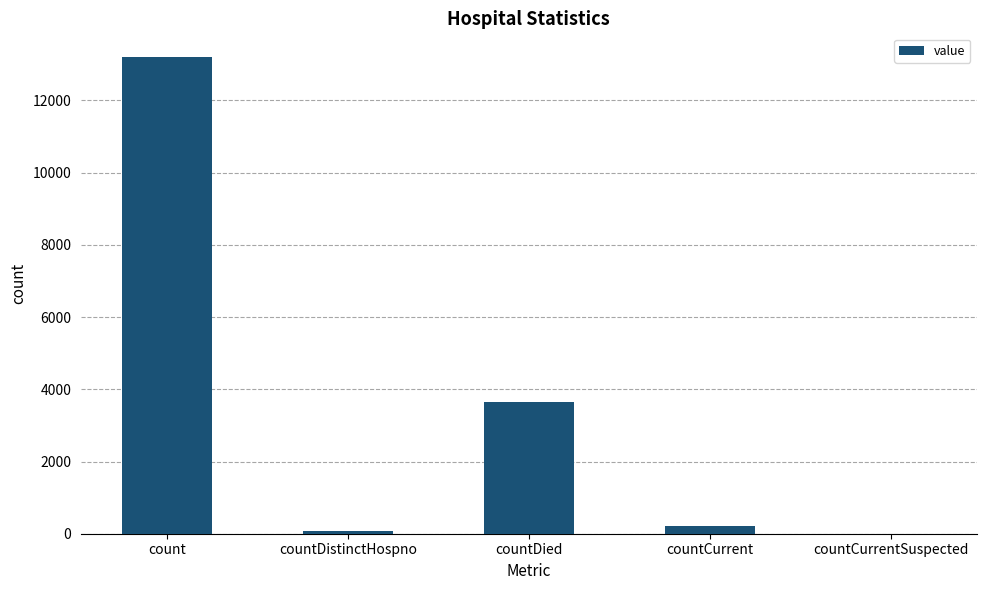

How many series are shown in this chart?

1